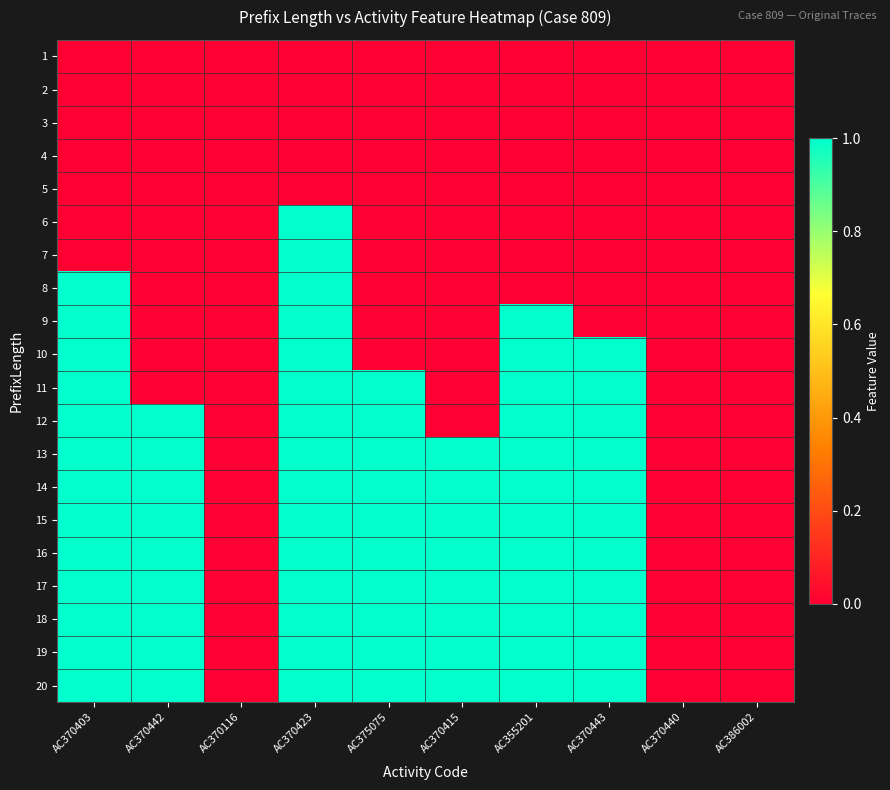

At AC370442, list the series in order from smallest to largest.

1, 2, 3, 4, 5, 6, 7, 8, 9, 10, 11, 12, 13, 14, 15, 16, 17, 18, 19, 20